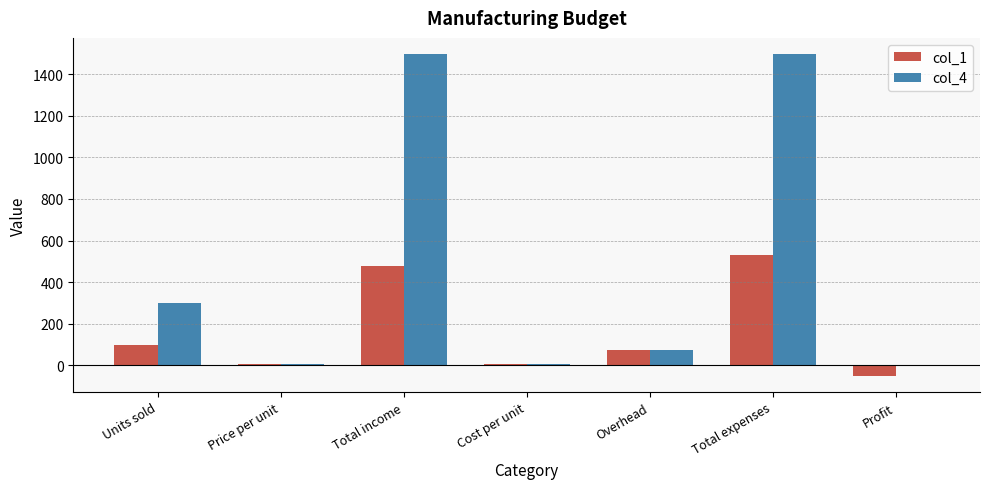

Is the value of col_4 at Overhead greater than the value of col_1 at Profit?

Yes